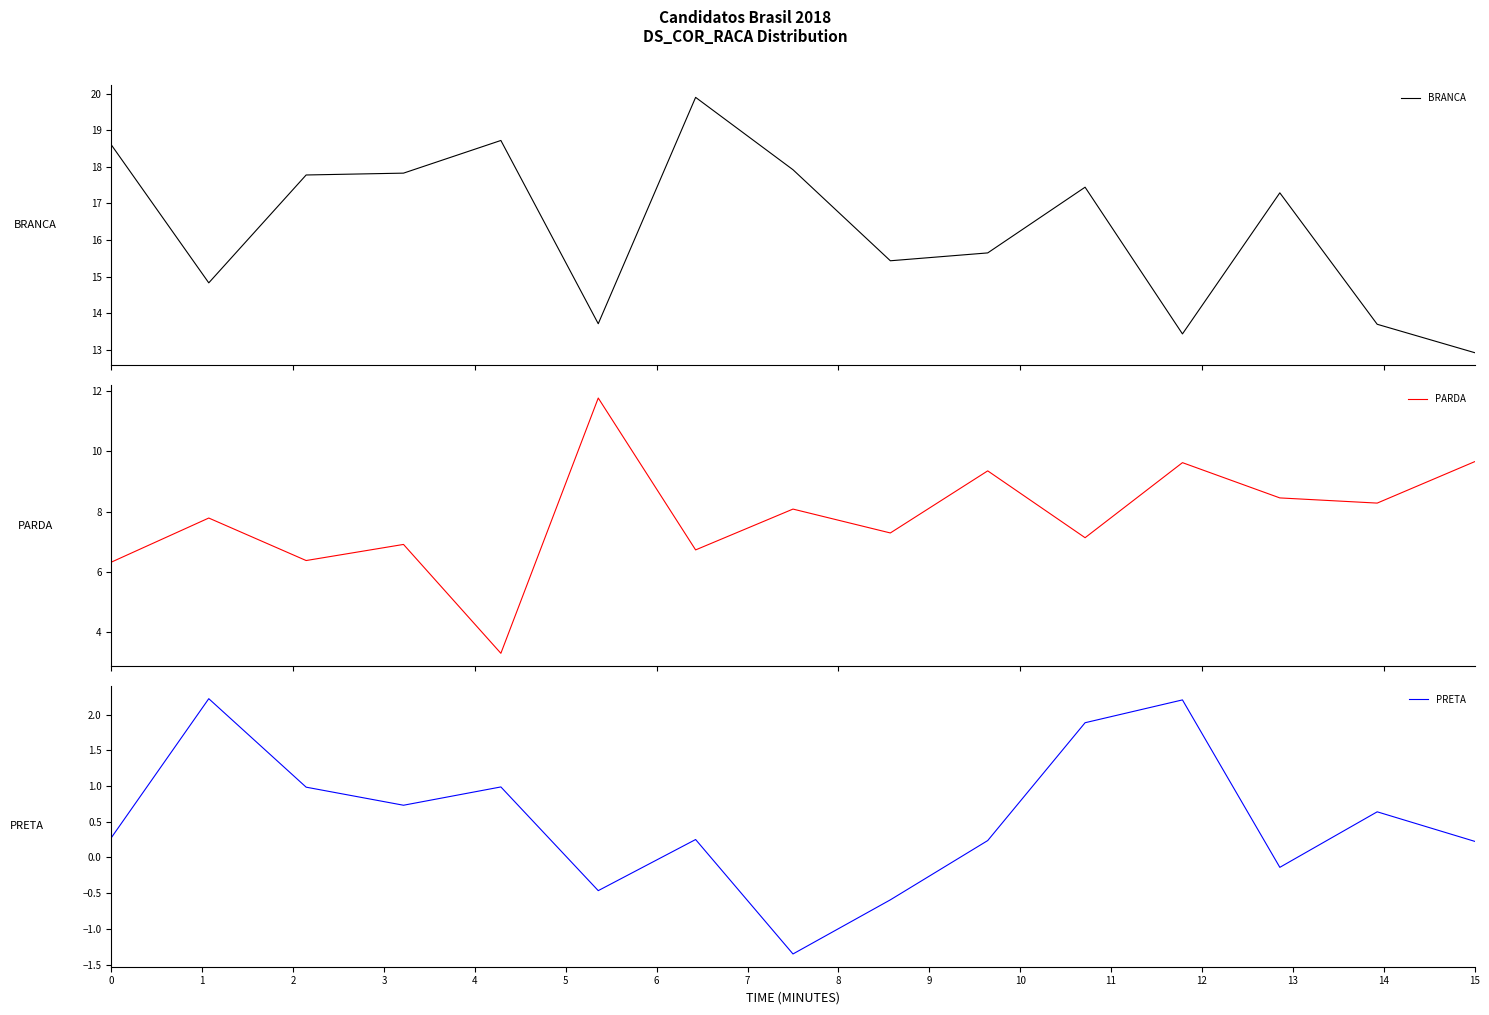

True or false: PARDA and BRANCA cross at least once.

False